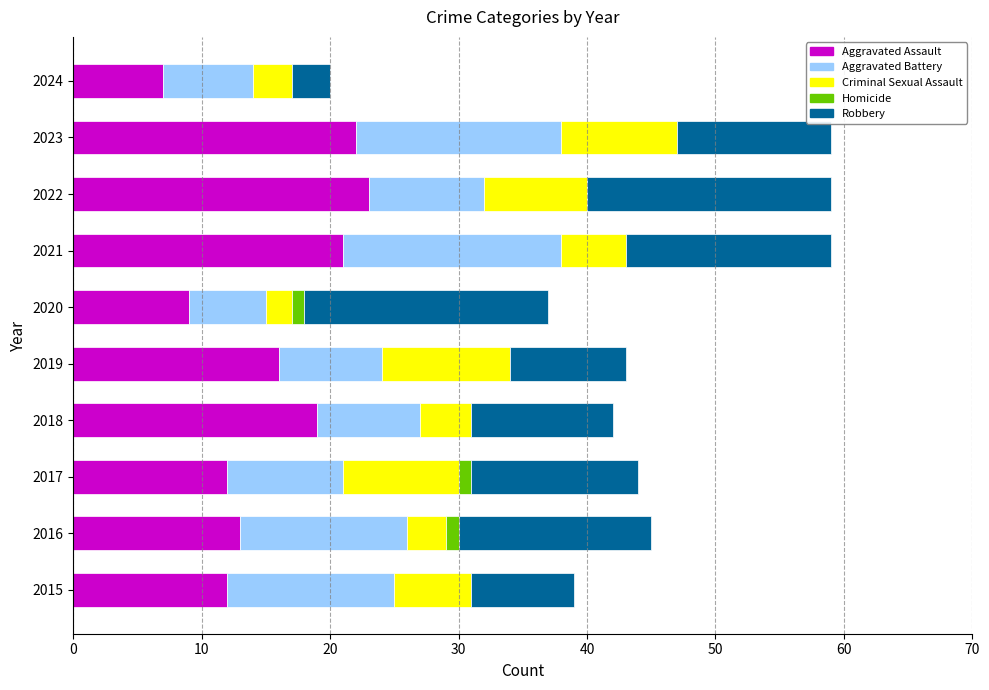

True or false: Aggravated Assault has a value of 6 at 2016.

False